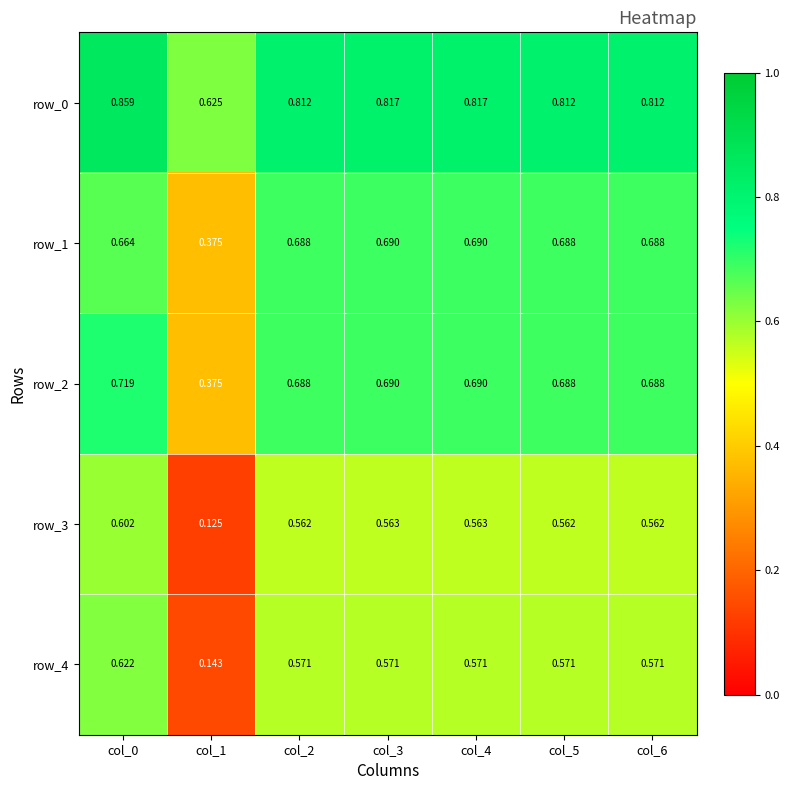

Is the value of row_3 at col_3 greater than the value of row_0 at col_0?

No